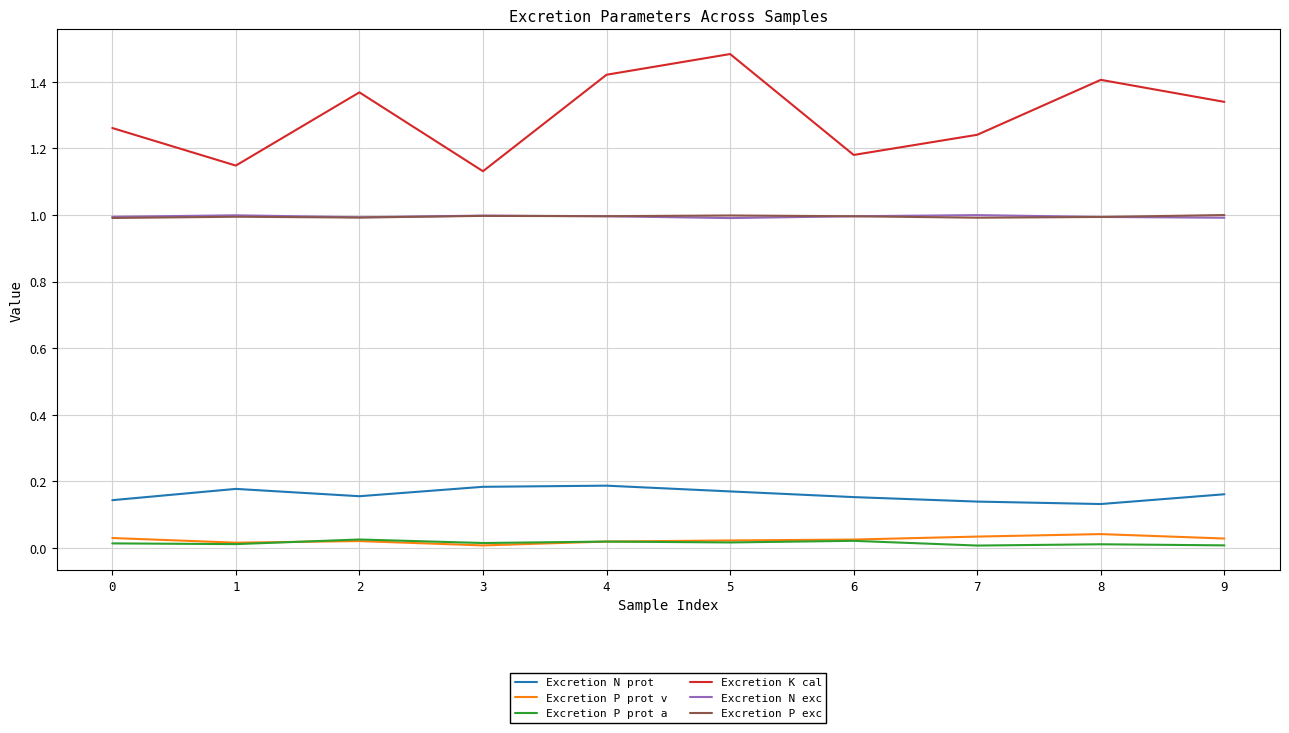

True or false: Excretion P prot v has more than 0 interior local peaks.

True